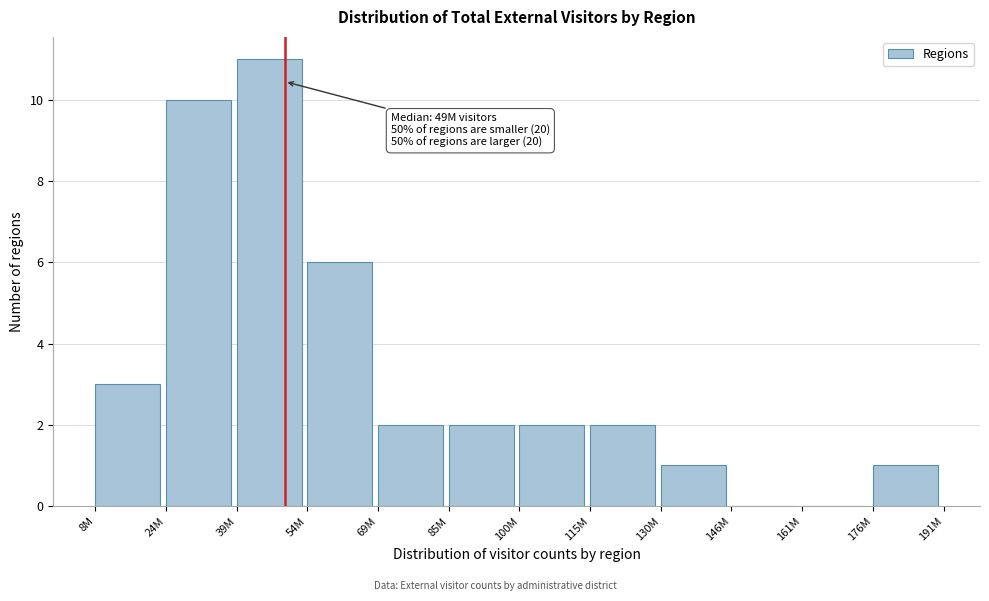

Reading left to right, what are all the values shown in this chart?

8M=3	24M=10	39M=11	54M=6	69M=2	85M=2	100M=2	115M=2	130M=1	146M=0	161M=0	176M=1